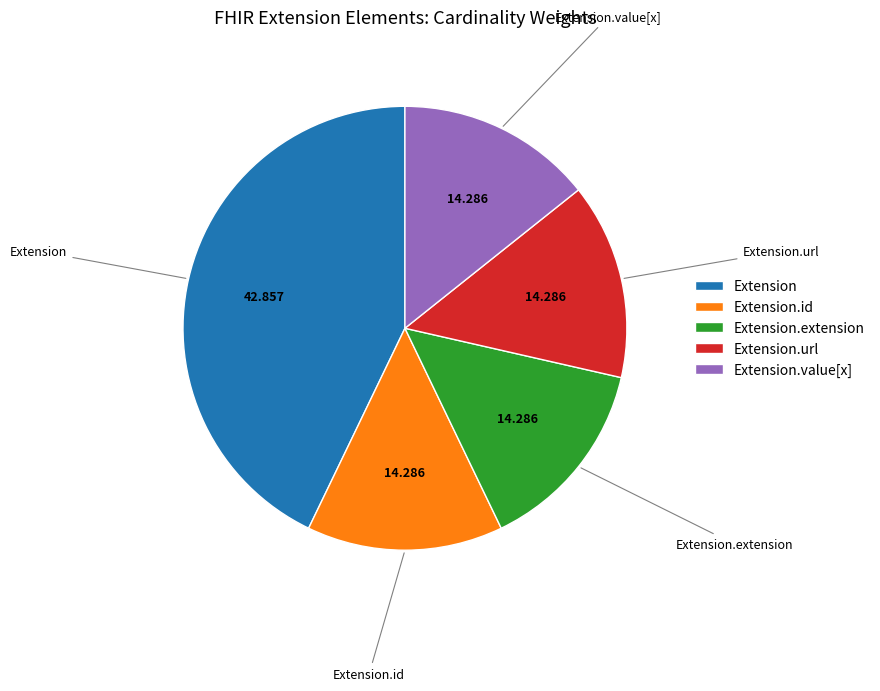

Count the number of slices in the pie.

5